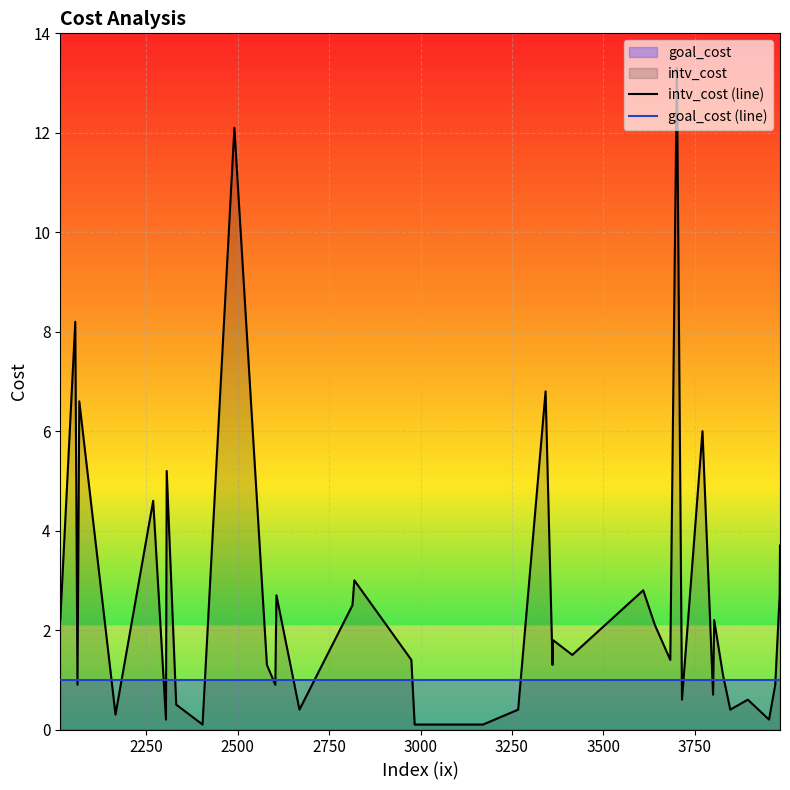

What is the greatest value displayed?

13.3